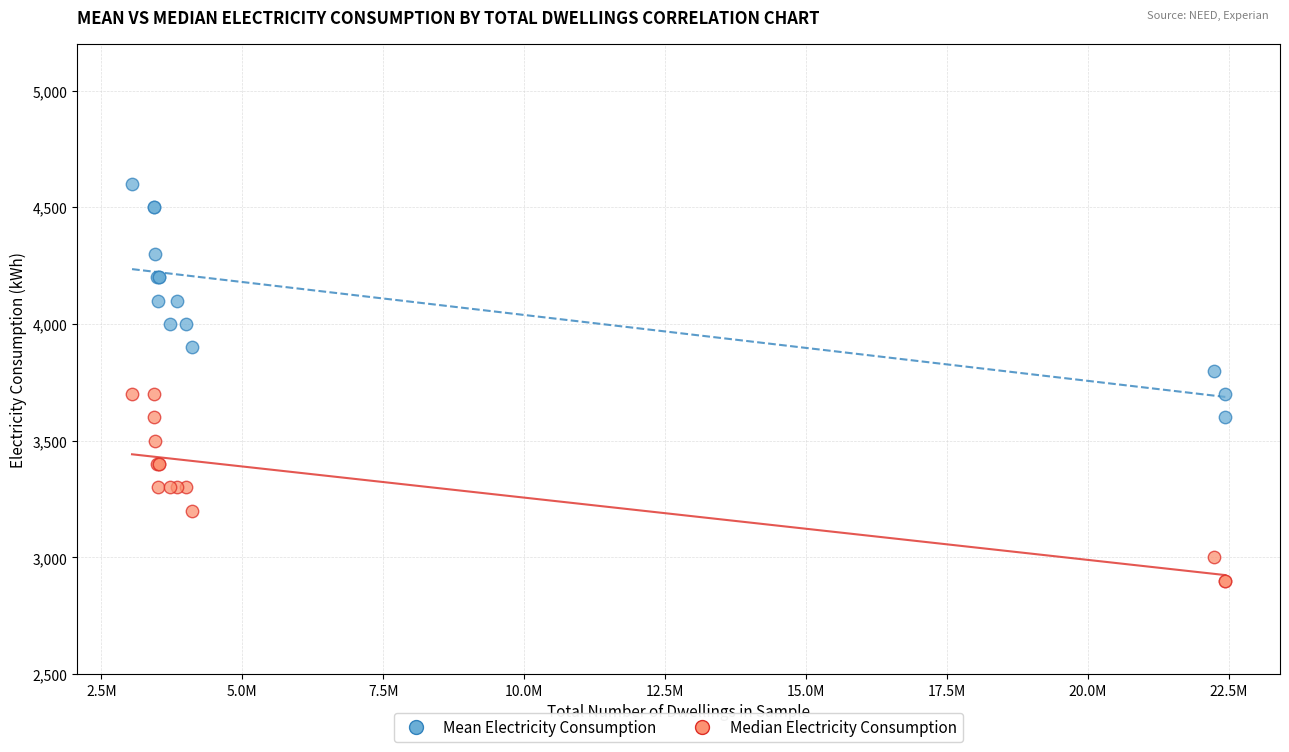

Which series has the widest spread of Y values?

Mean Electricity Consumption